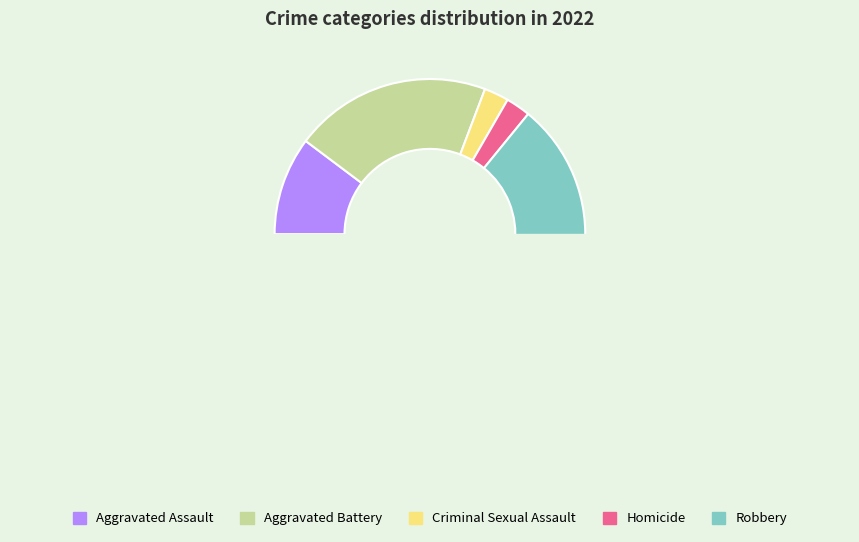

True or false: Aggravated Battery accounts for 6% of the total.

False